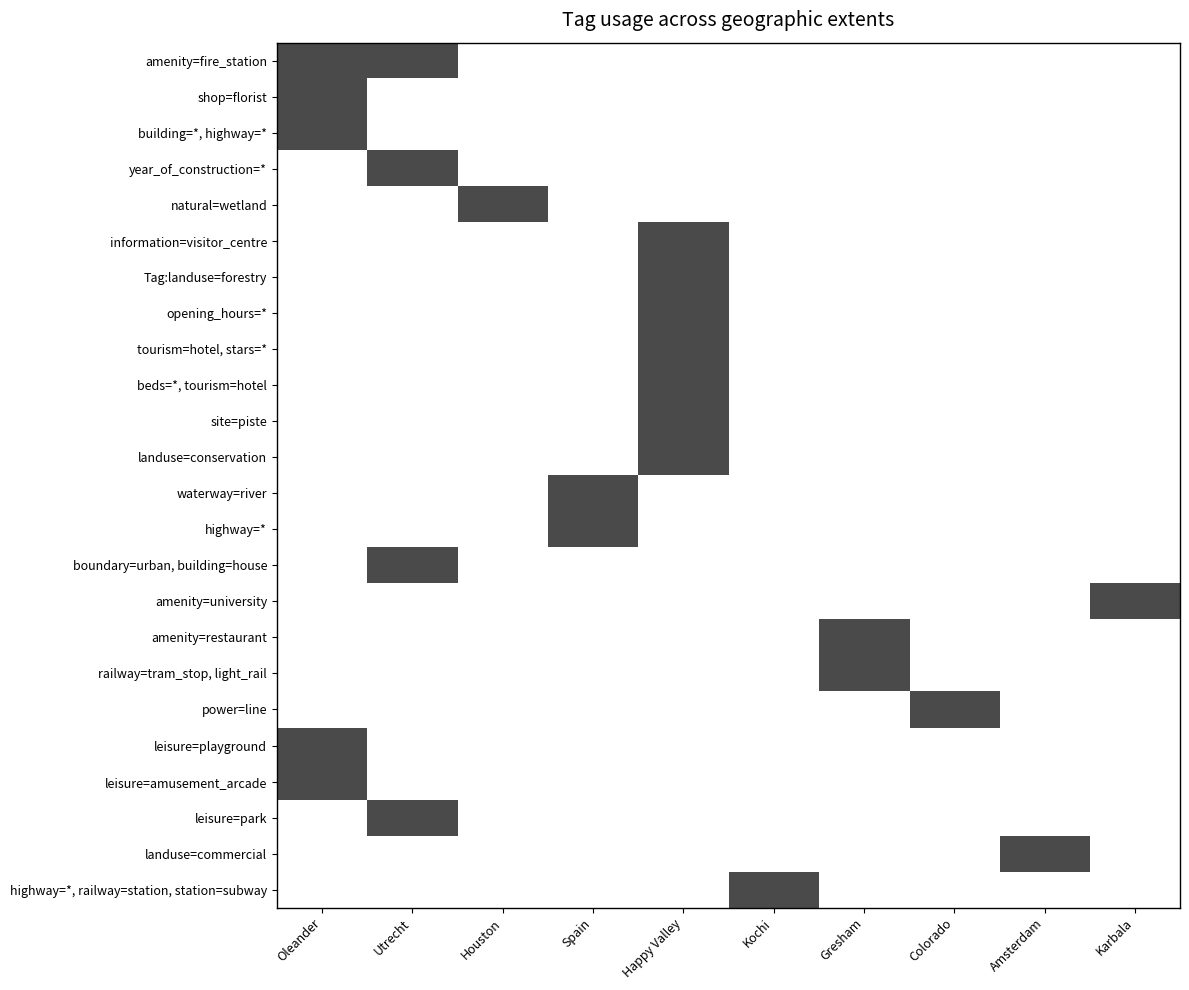

Reading left to right, what are all the values shown in this chart?

amenity=fire_station: Oleander=1	Utrecht=1	Houston=0	Spain=0	Happy Valley=0	Kochi=0	Gresham=0	Colorado=0	Amsterdam=0	Karbala=0
shop=florist: Oleander=1	Utrecht=0	Houston=0	Spain=0	Happy Valley=0	Kochi=0	Gresham=0	Colorado=0	Amsterdam=0	Karbala=0
building=*, highway=*: Oleander=1	Utrecht=0	Houston=0	Spain=0	Happy Valley=0	Kochi=0	Gresham=0	Colorado=0	Amsterdam=0	Karbala=0
year_of_construction=*: Oleander=0	Utrecht=1	Houston=0	Spain=0	Happy Valley=0	Kochi=0	Gresham=0	Colorado=0	Amsterdam=0	Karbala=0
natural=wetland: Oleander=0	Utrecht=0	Houston=1	Spain=0	Happy Valley=0	Kochi=0	Gresham=0	Colorado=0	Amsterdam=0	Karbala=0
information=visitor_centre: Oleander=0	Utrecht=0	Houston=0	Spain=0	Happy Valley=1	Kochi=0	Gresham=0	Colorado=0	Amsterdam=0	Karbala=0
Tag:landuse=forestry: Oleander=0	Utrecht=0	Houston=0	Spain=0	Happy Valley=1	Kochi=0	Gresham=0	Colorado=0	Amsterdam=0	Karbala=0
opening_hours=*: Oleander=0	Utrecht=0	Houston=0	Spain=0	Happy Valley=1	Kochi=0	Gresham=0	Colorado=0	Amsterdam=0	Karbala=0
tourism=hotel, stars=*: Oleander=0	Utrecht=0	Houston=0	Spain=0	Happy Valley=1	Kochi=0	Gresham=0	Colorado=0	Amsterdam=0	Karbala=0
beds=*, tourism=hotel: Oleander=0	Utrecht=0	Houston=0	Spain=0	Happy Valley=1	Kochi=0	Gresham=0	Colorado=0	Amsterdam=0	Karbala=0
site=piste: Oleander=0	Utrecht=0	Houston=0	Spain=0	Happy Valley=1	Kochi=0	Gresham=0	Colorado=0	Amsterdam=0	Karbala=0
landuse=conservation: Oleander=0	Utrecht=0	Houston=0	Spain=0	Happy Valley=1	Kochi=0	Gresham=0	Colorado=0	Amsterdam=0	Karbala=0
waterway=river: Oleander=0	Utrecht=0	Houston=0	Spain=1	Happy Valley=0	Kochi=0	Gresham=0	Colorado=0	Amsterdam=0	Karbala=0
highway=*: Oleander=0	Utrecht=0	Houston=0	Spain=1	Happy Valley=0	Kochi=0	Gresham=0	Colorado=0	Amsterdam=0	Karbala=0
boundary=urban, building=house: Oleander=0	Utrecht=1	Houston=0	Spain=0	Happy Valley=0	Kochi=0	Gresham=0	Colorado=0	Amsterdam=0	Karbala=0
amenity=university: Oleander=0	Utrecht=0	Houston=0	Spain=0	Happy Valley=0	Kochi=0	Gresham=0	Colorado=0	Amsterdam=0	Karbala=1
amenity=restaurant: Oleander=0	Utrecht=0	Houston=0	Spain=0	Happy Valley=0	Kochi=0	Gresham=1	Colorado=0	Amsterdam=0	Karbala=0
railway=tram_stop, light_rail: Oleander=0	Utrecht=0	Houston=0	Spain=0	Happy Valley=0	Kochi=0	Gresham=1	Colorado=0	Amsterdam=0	Karbala=0
power=line: Oleander=0	Utrecht=0	Houston=0	Spain=0	Happy Valley=0	Kochi=0	Gresham=0	Colorado=1	Amsterdam=0	Karbala=0
leisure=playground: Oleander=1	Utrecht=0	Houston=0	Spain=0	Happy Valley=0	Kochi=0	Gresham=0	Colorado=0	Amsterdam=0	Karbala=0
leisure=amusement_arcade: Oleander=1	Utrecht=0	Houston=0	Spain=0	Happy Valley=0	Kochi=0	Gresham=0	Colorado=0	Amsterdam=0	Karbala=0
leisure=park: Oleander=0	Utrecht=1	Houston=0	Spain=0	Happy Valley=0	Kochi=0	Gresham=0	Colorado=0	Amsterdam=0	Karbala=0
landuse=commercial: Oleander=0	Utrecht=0	Houston=0	Spain=0	Happy Valley=0	Kochi=0	Gresham=0	Colorado=0	Amsterdam=1	Karbala=0
highway=*, railway=station, station=subway: Oleander=0	Utrecht=0	Houston=0	Spain=0	Happy Valley=0	Kochi=1	Gresham=0	Colorado=0	Amsterdam=0	Karbala=0